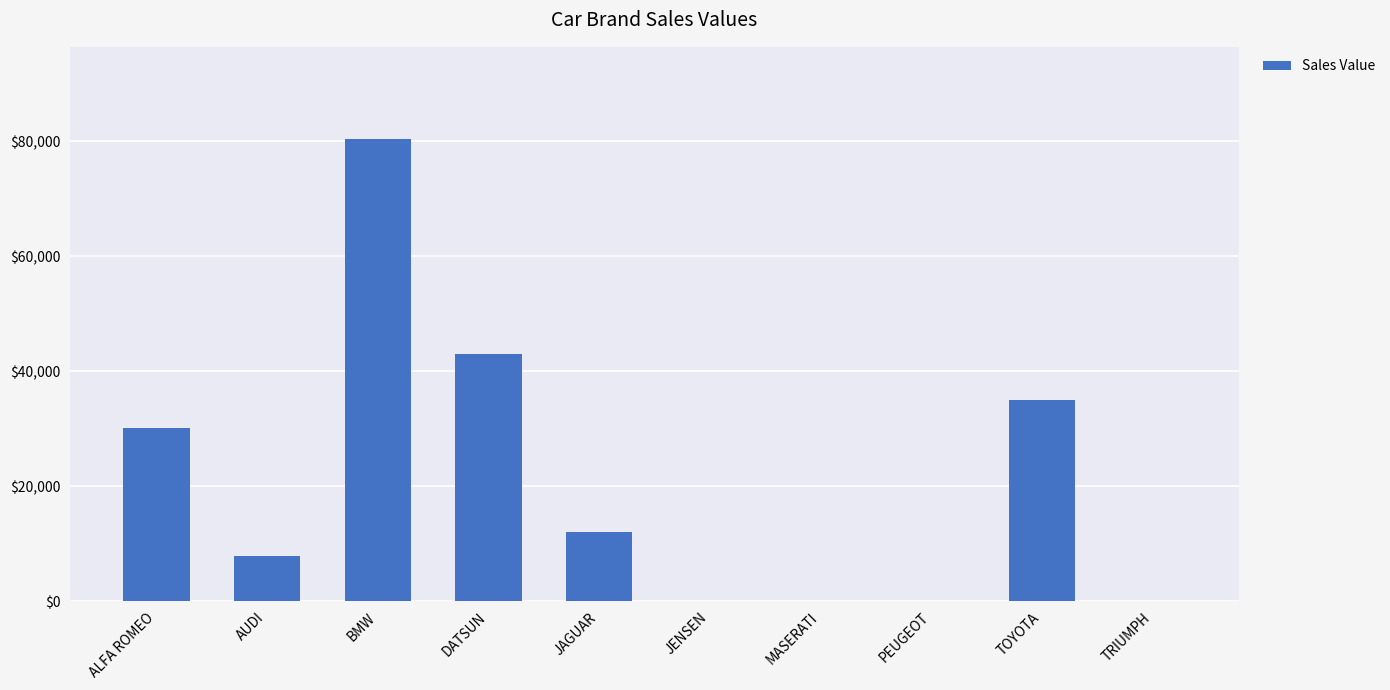

Are the bars horizontal?

No